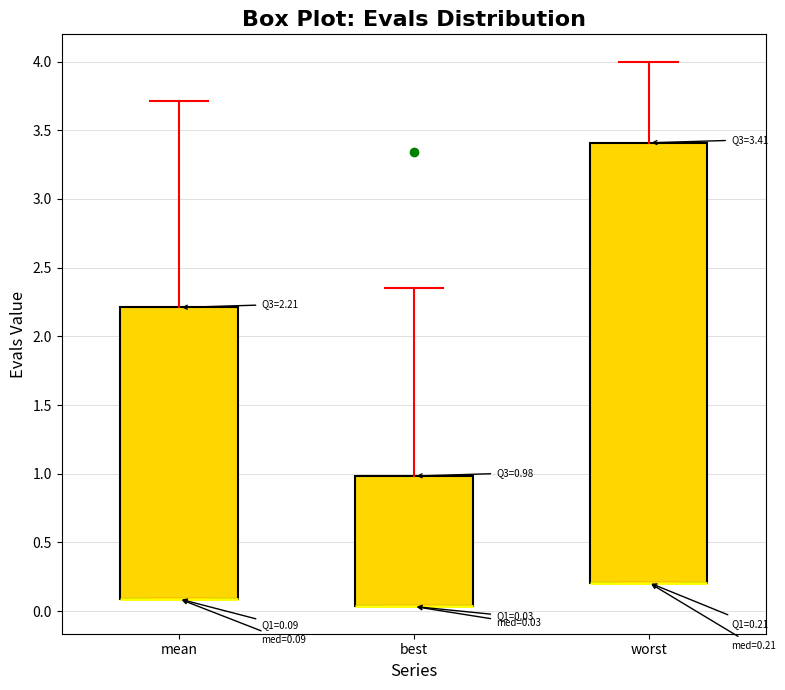

Comparing the boxes themselves (not the whiskers), which one is the tallest?

worst